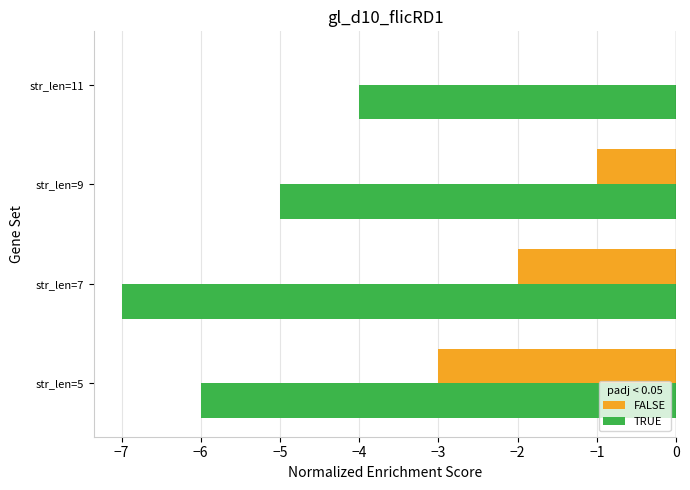

Read the TRUE value at str_len=11.

-4